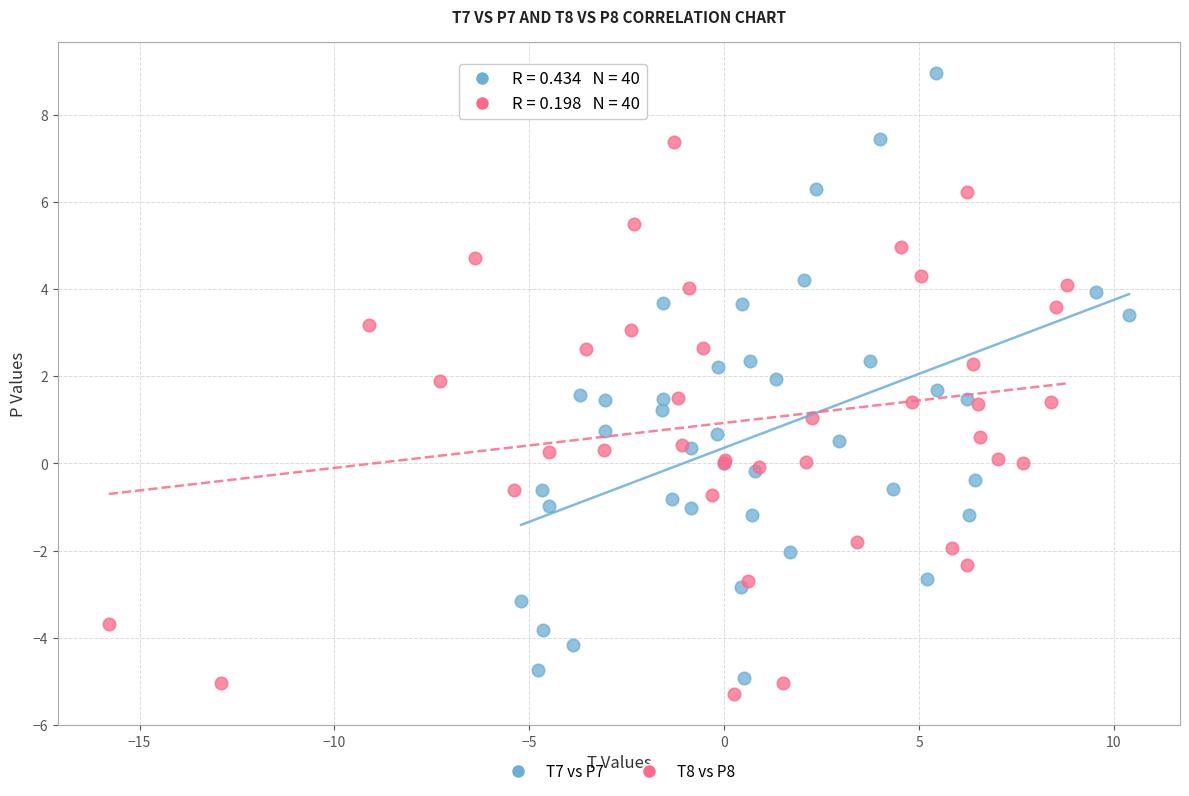

Which series contains the highest Y value?

T7 vs P7